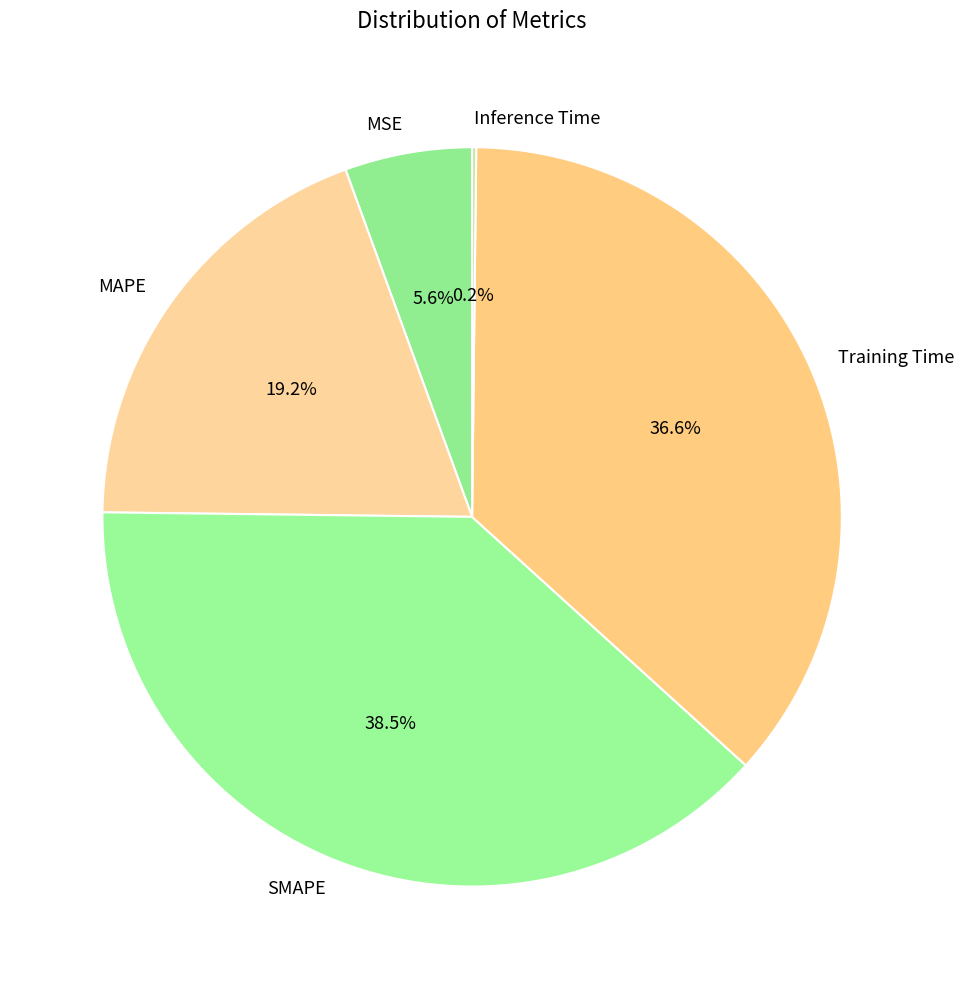

Does any single category account for the majority?

No